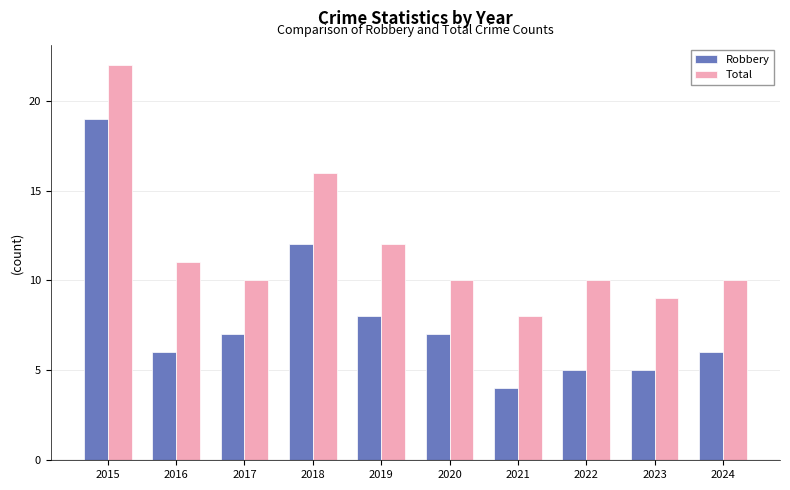

What is the difference between the second highest and second lowest values in the Robbery series?

7